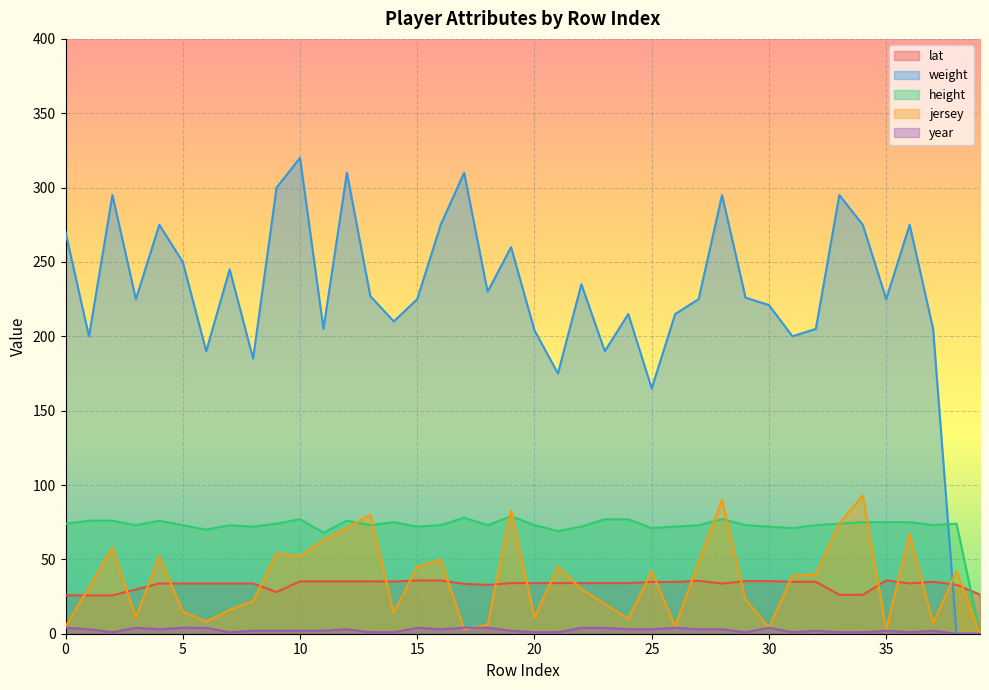

How many data points in height are less than 73?

11